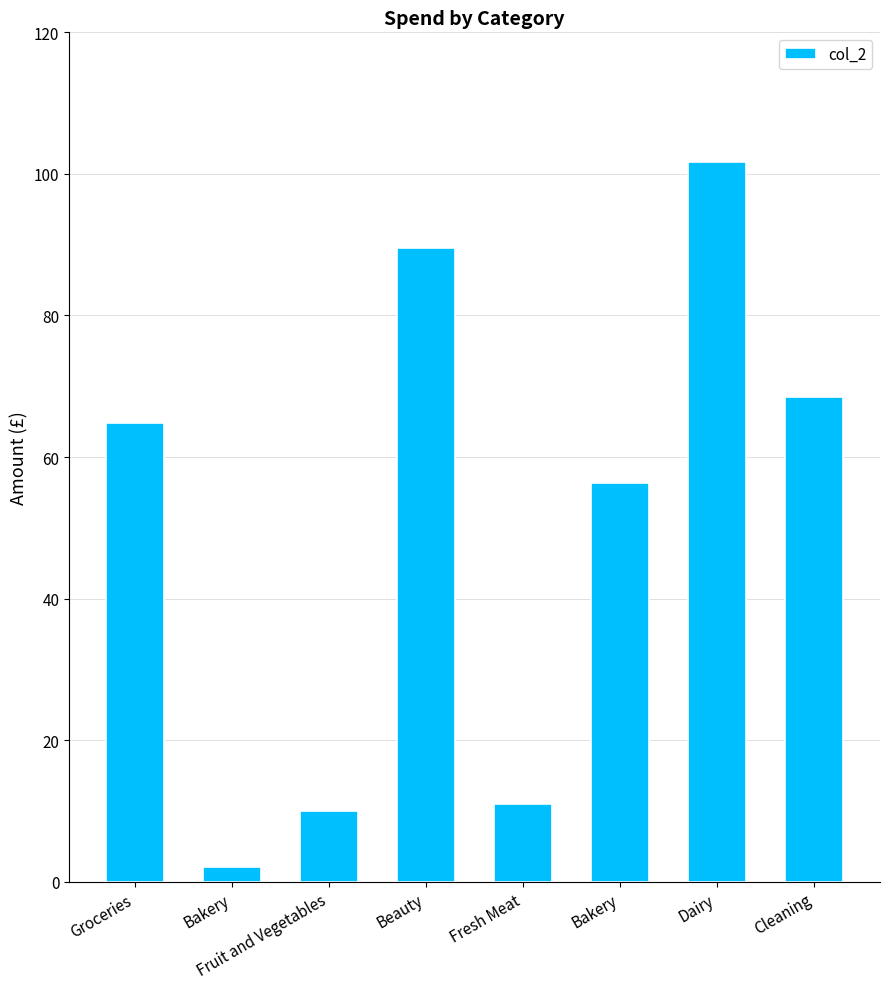

Does the chart contain stacked bars?

No